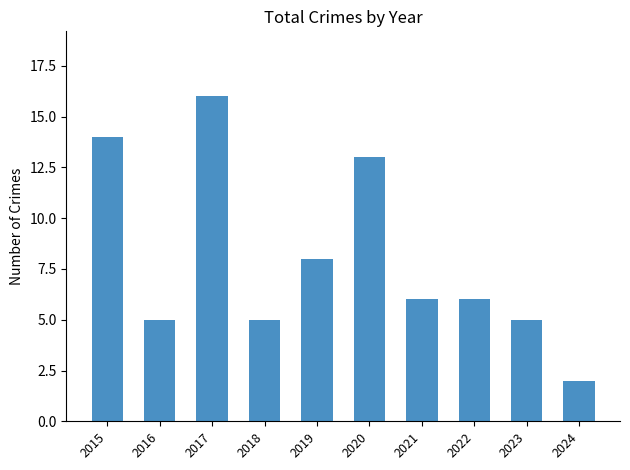

What is the difference between the values at 2015 and 2020?

1